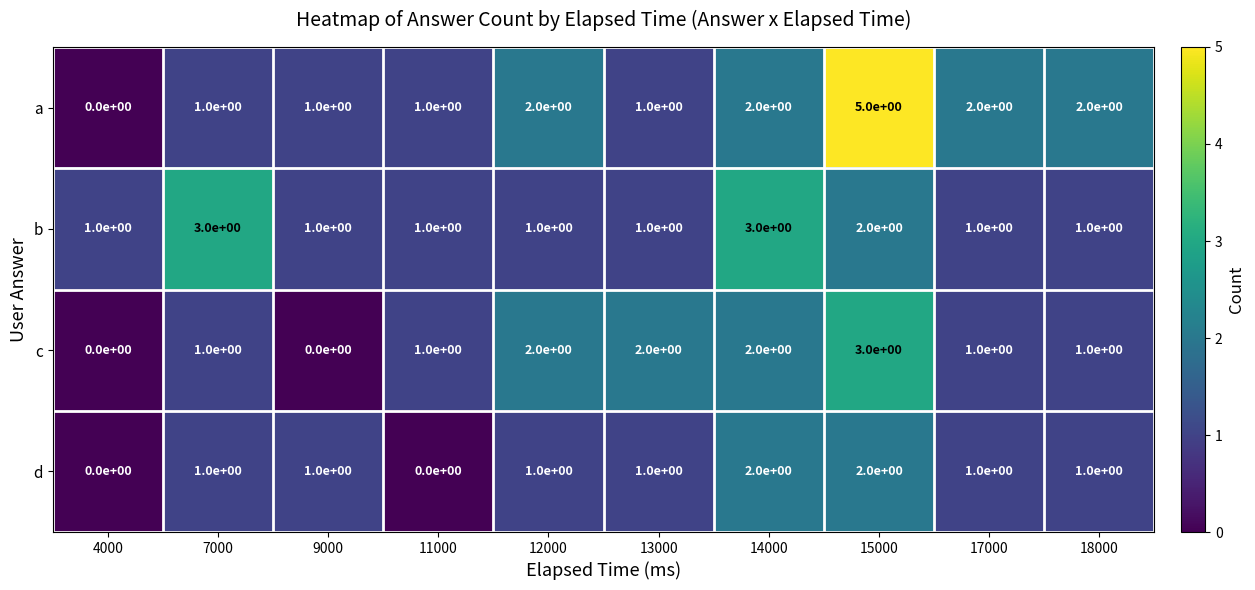

What is the difference between the maximum and minimum values in the a series?

5